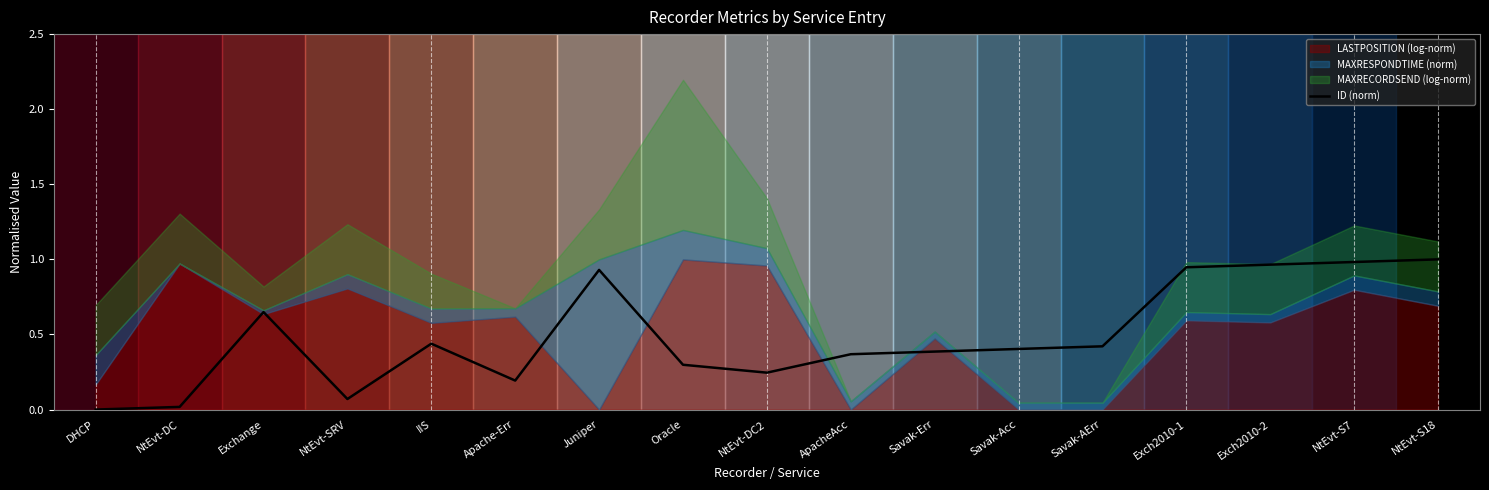

What is the label of the 12th point from the right?

Apache-Err